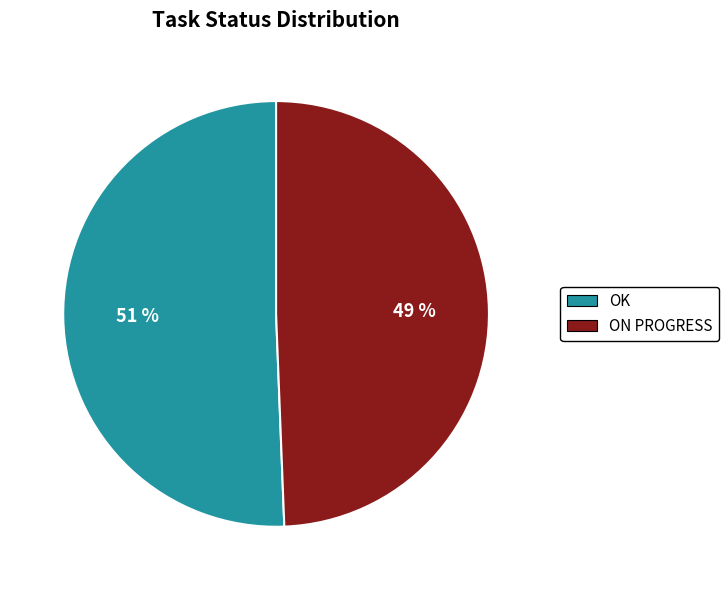

What is the largest slice in the pie chart?

OK